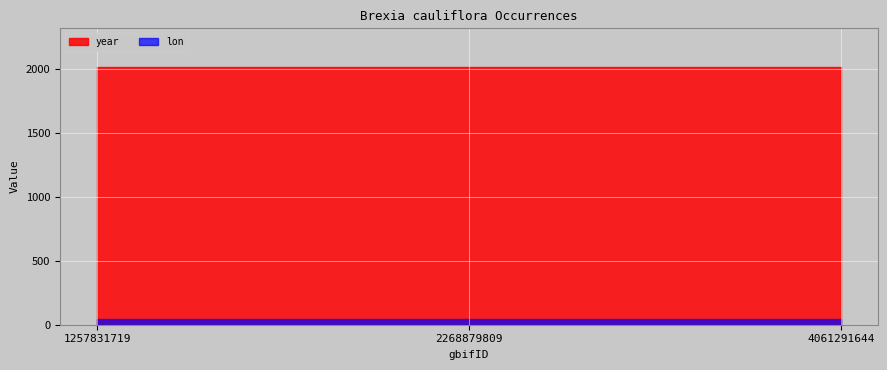

Which category has the lowest value in the year series?

1257831719